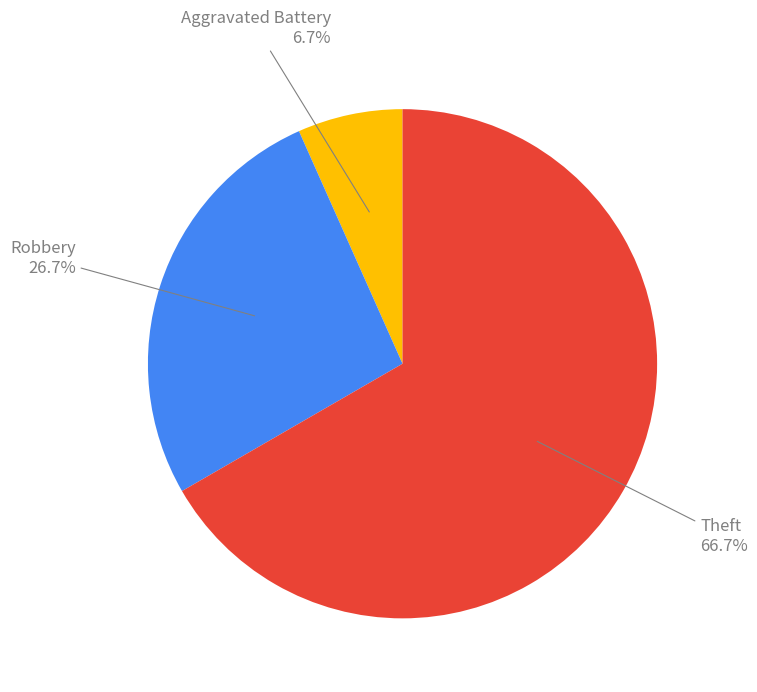

Does any single category account for the majority?

Yes